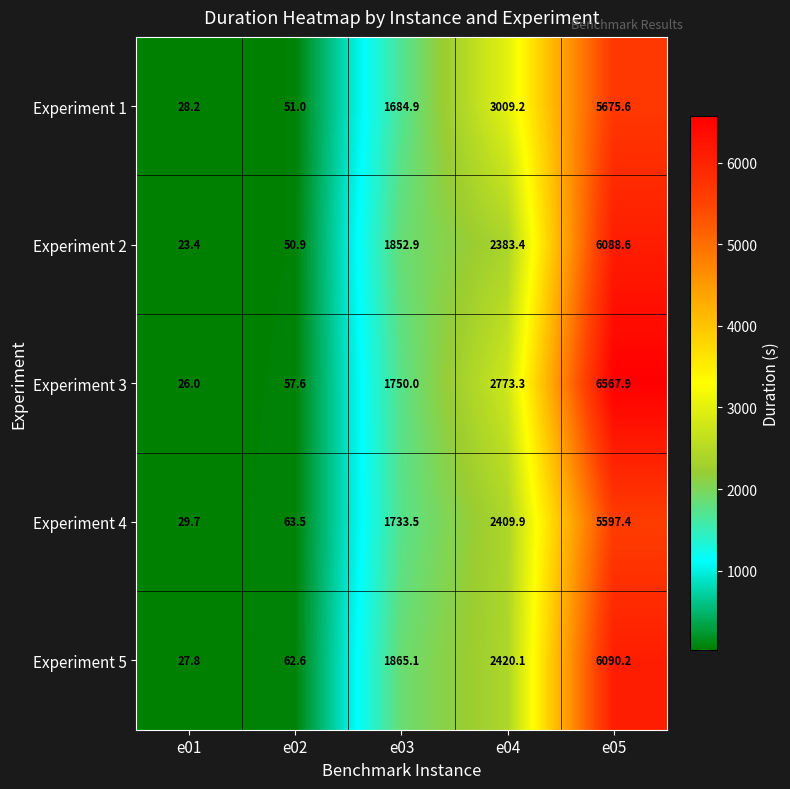

At which category is the sum across all series the highest?

e05